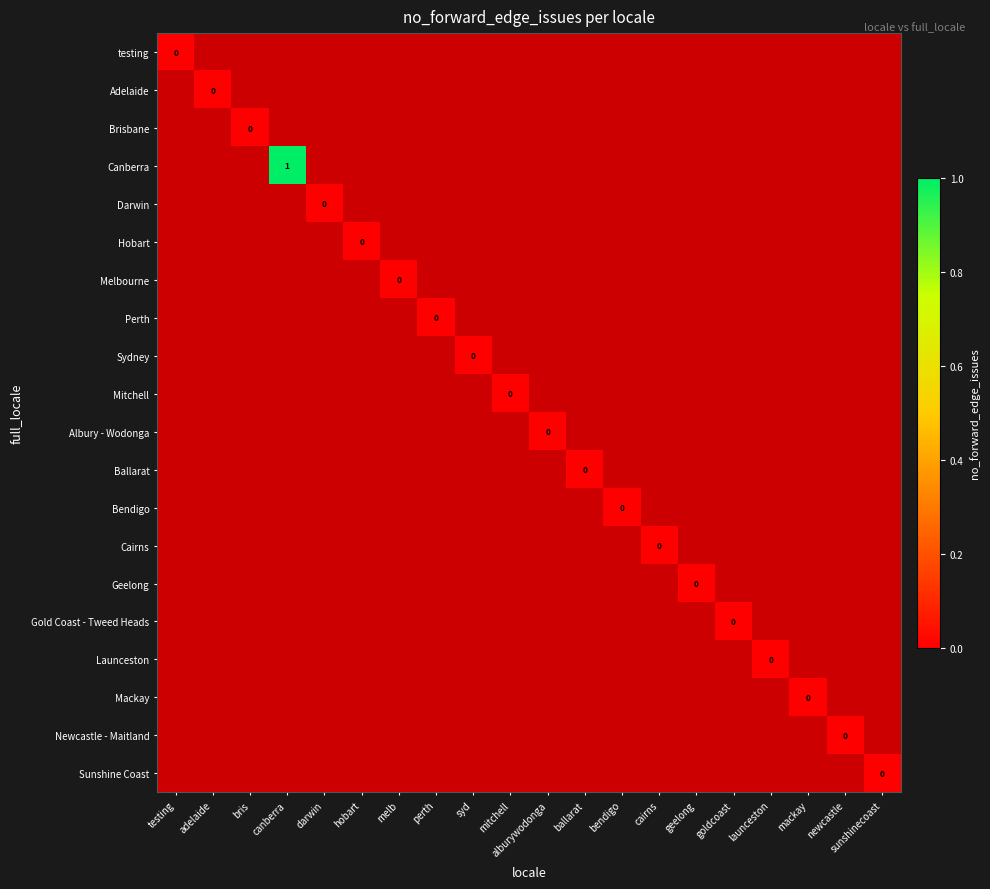

List the labels in order of Bendigo value, smallest first.

testing, adelaide, bris, canberra, darwin, hobart, melb, perth, syd, mitchell, alburywodonga, ballarat, cairns, geelong, goldcoast, launceston, mackay, newcastle, sunshinecoast, bendigo